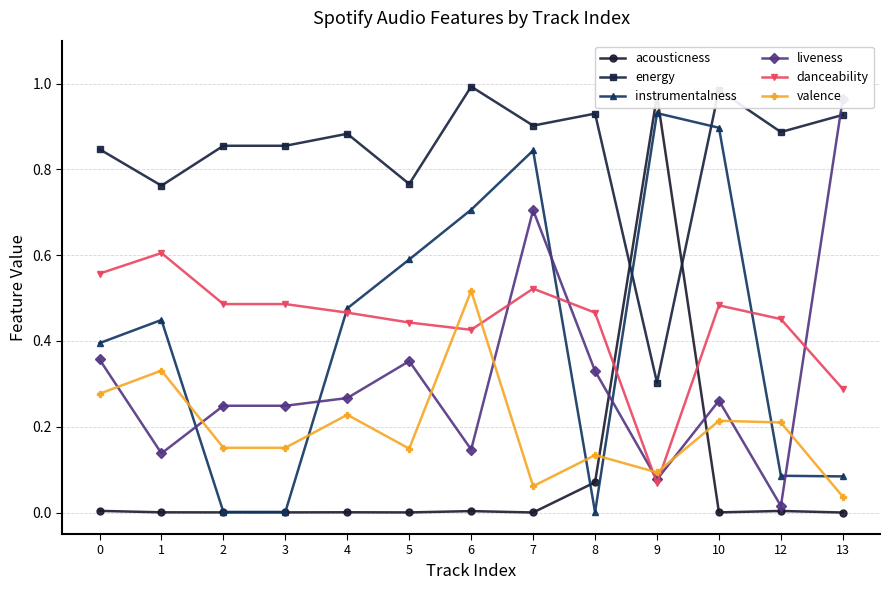

Where is the first local minimum for acousticness?

5